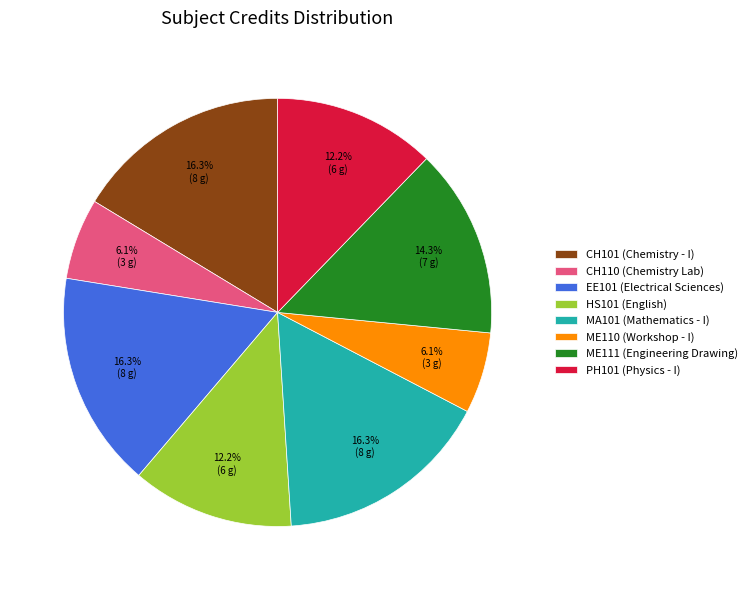

What is the ratio of the value at CH101 (Chemistry - I) to the value at ME110 (Workshop - I)?

2.7